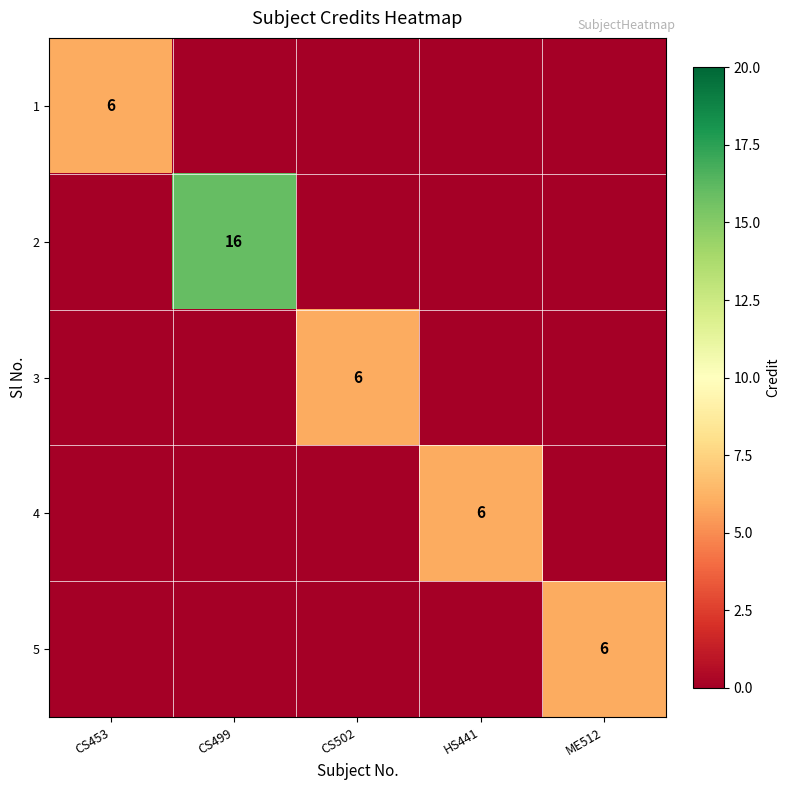

Count the number of data series in this chart.

5